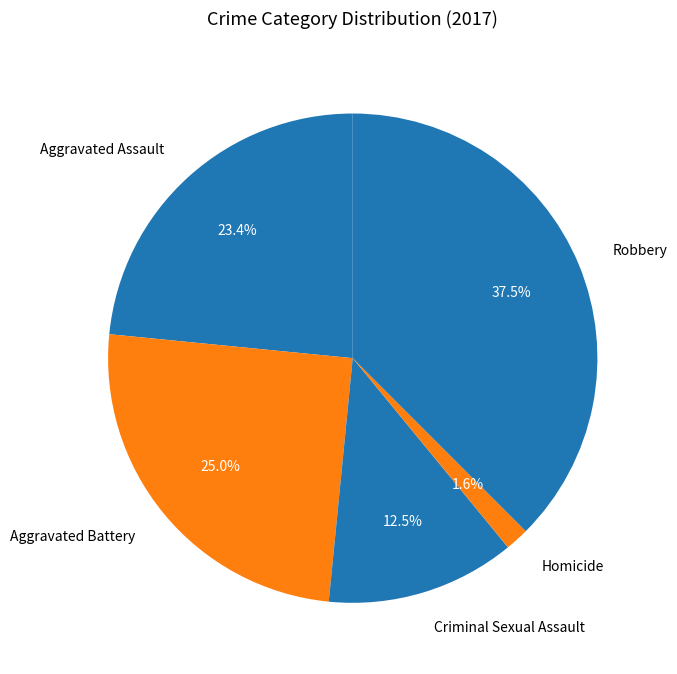

To the nearest percent, what is the average slice percentage?

20%